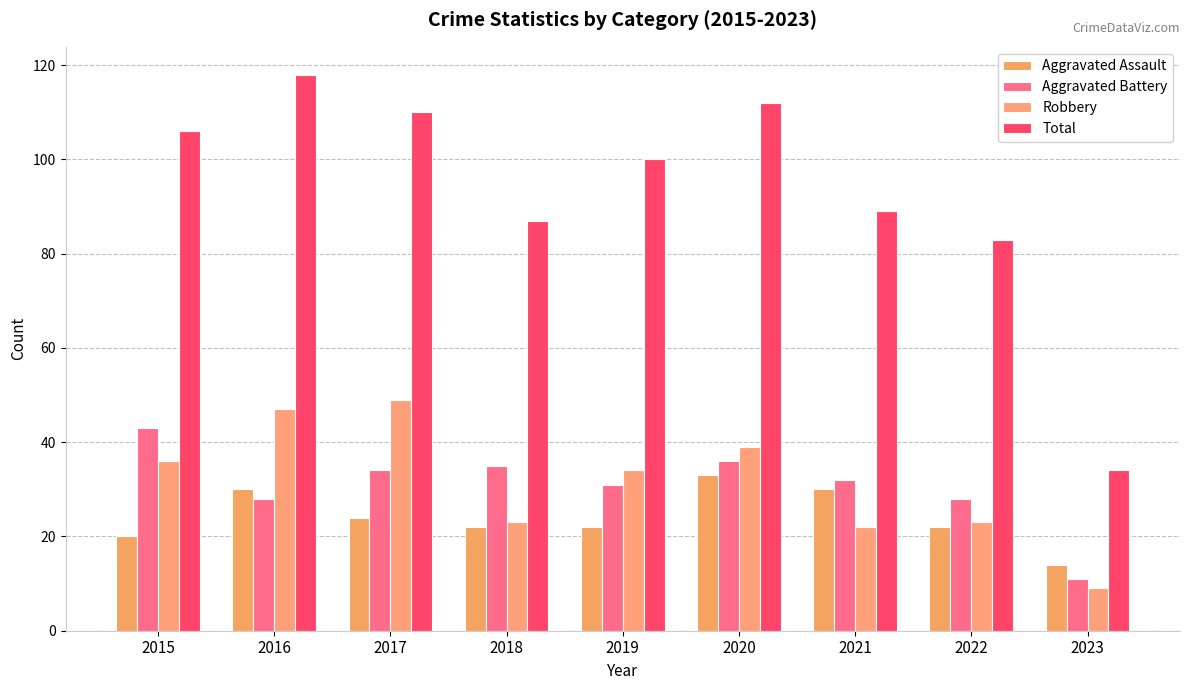

How many groups of bars are there?

9